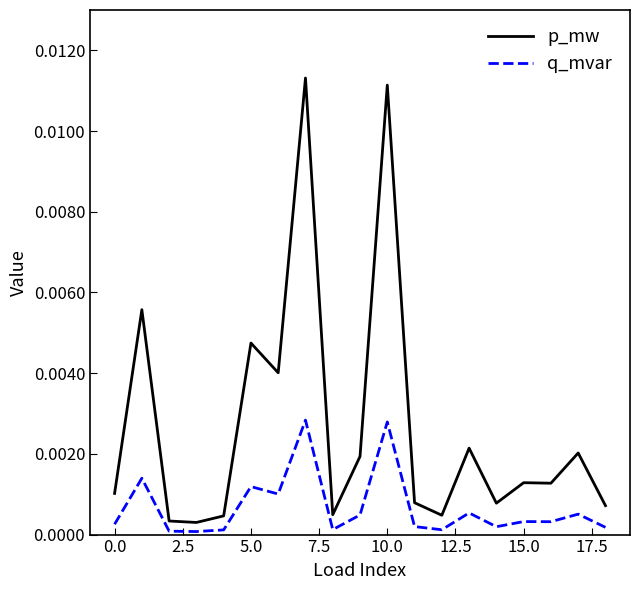

Rank the series by their average value, from highest to lowest.

p_mw, q_mvar